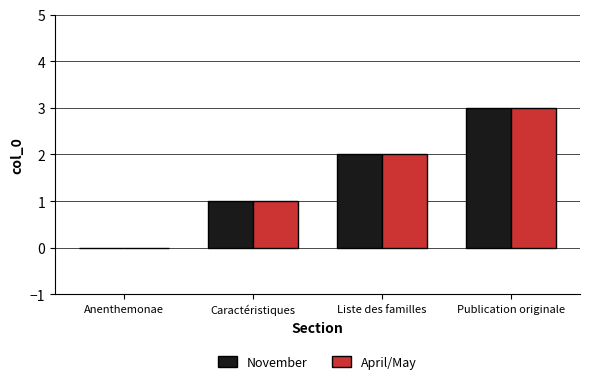

Is it true that November equals 0 at Anenthemonae?

True